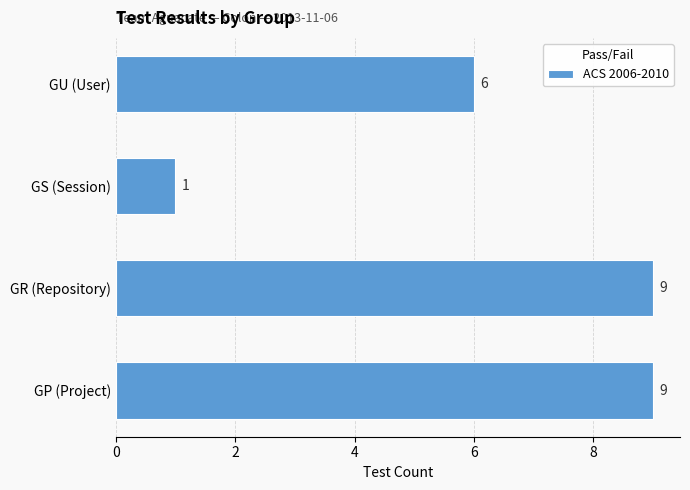

At which label is the value closest to 5?

GU (User)